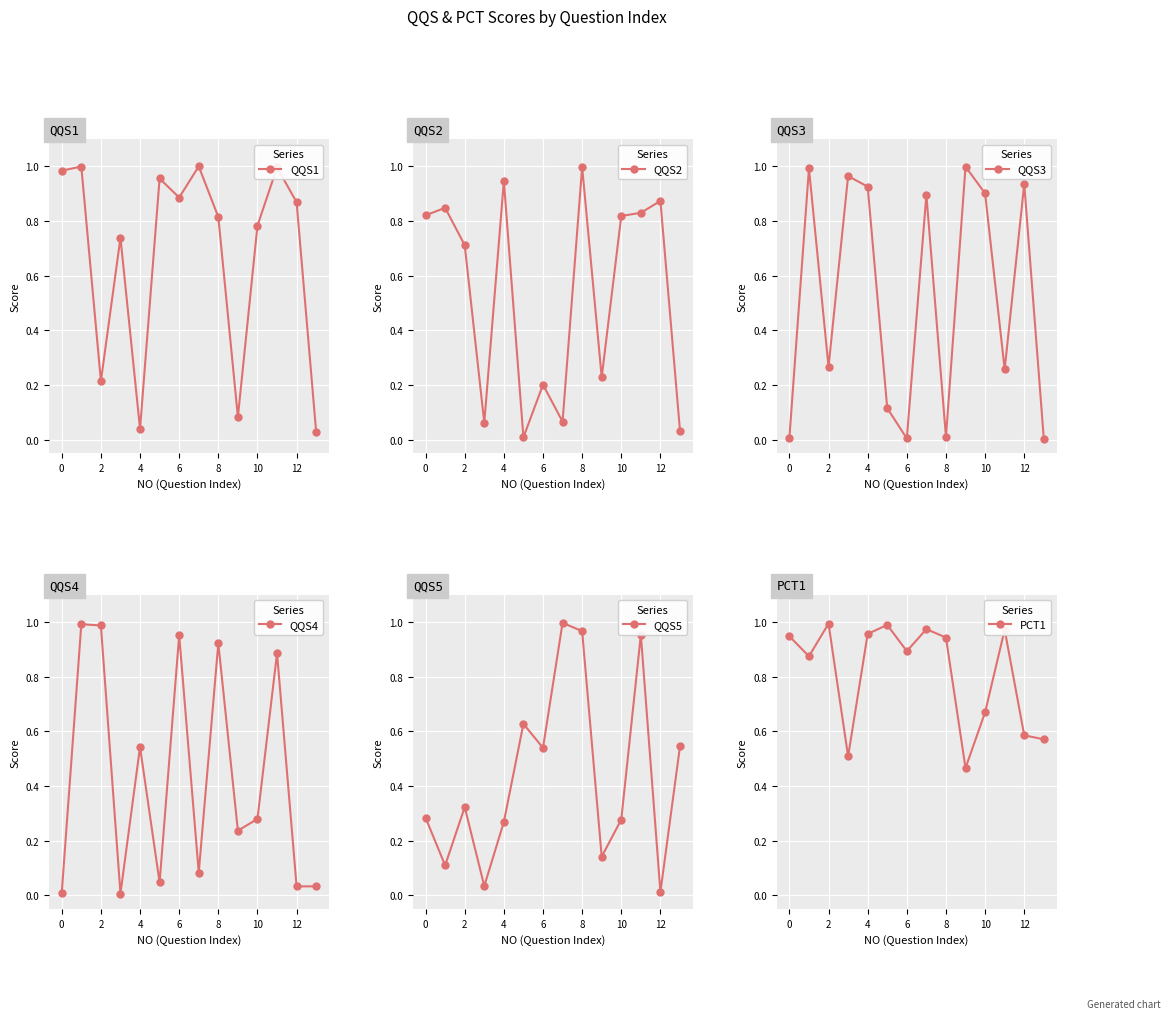

How many interior local peaks does the QQS5 series have?

4